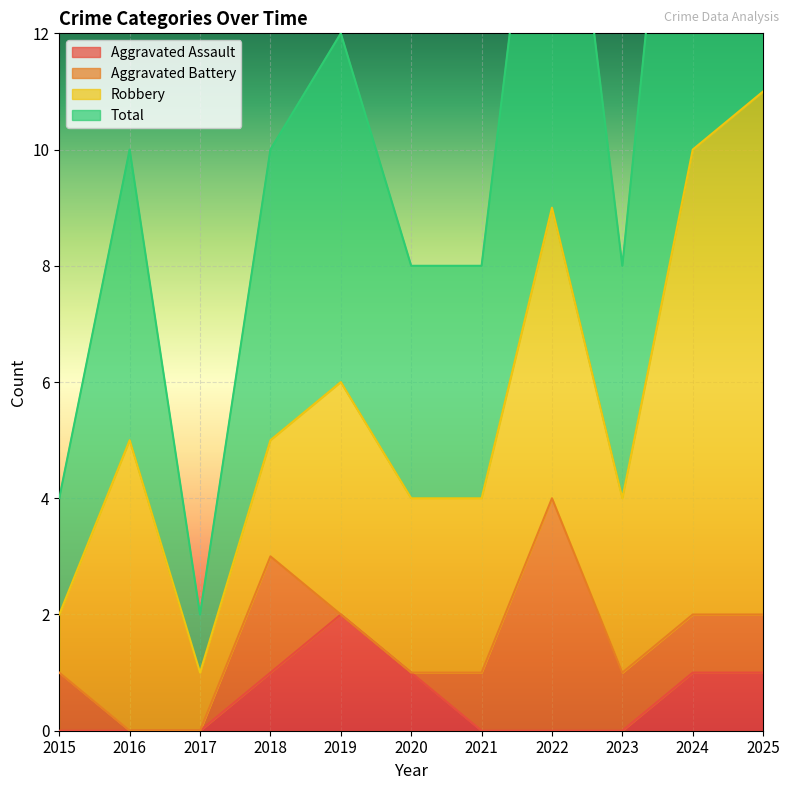

The value of Total at 2020 is 6. True or false?

False